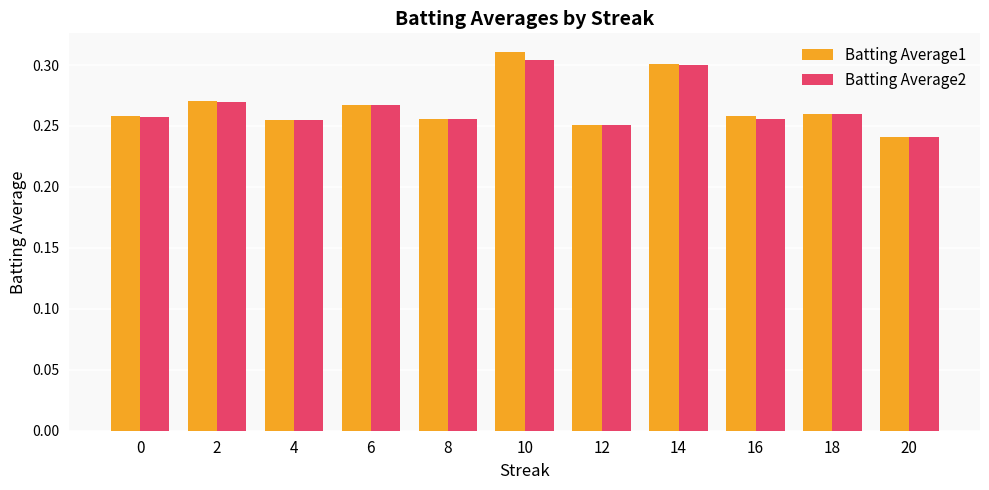

True or false: Batting Average1 has a value of 0.1 at 4.

False